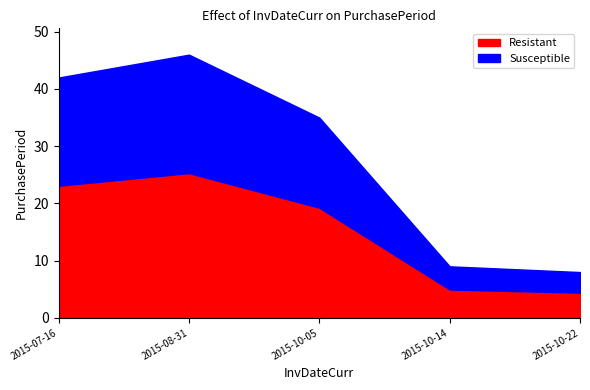

List the labels in order of value, smallest first.

2015-10-22, 2015-10-14, 2015-10-05, 2015-07-16, 2015-08-31